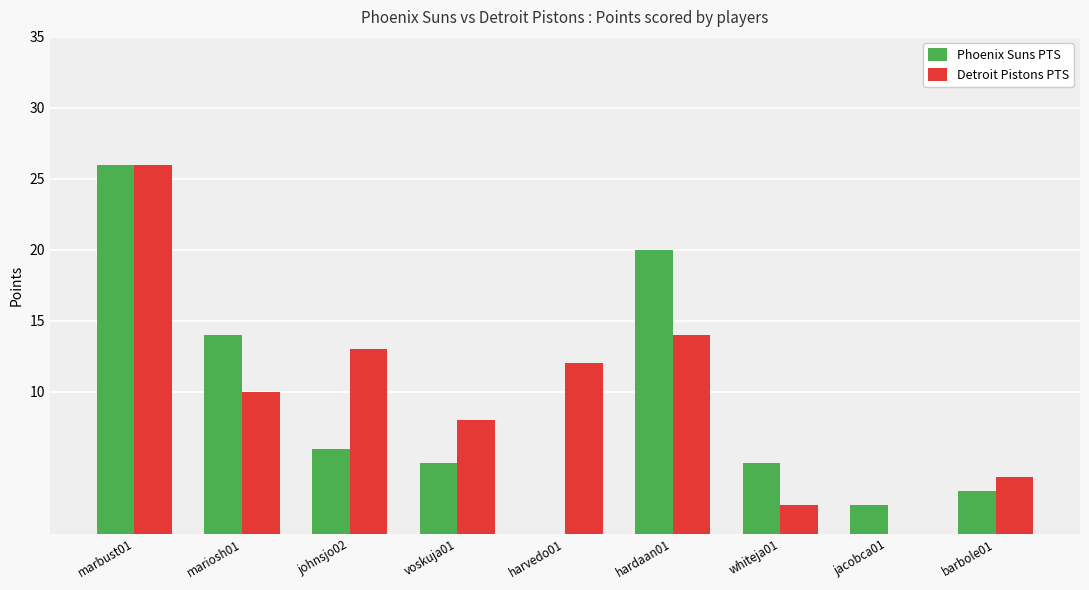

Is it true that Detroit Pistons PTS equals 17 at harvedo01?

False